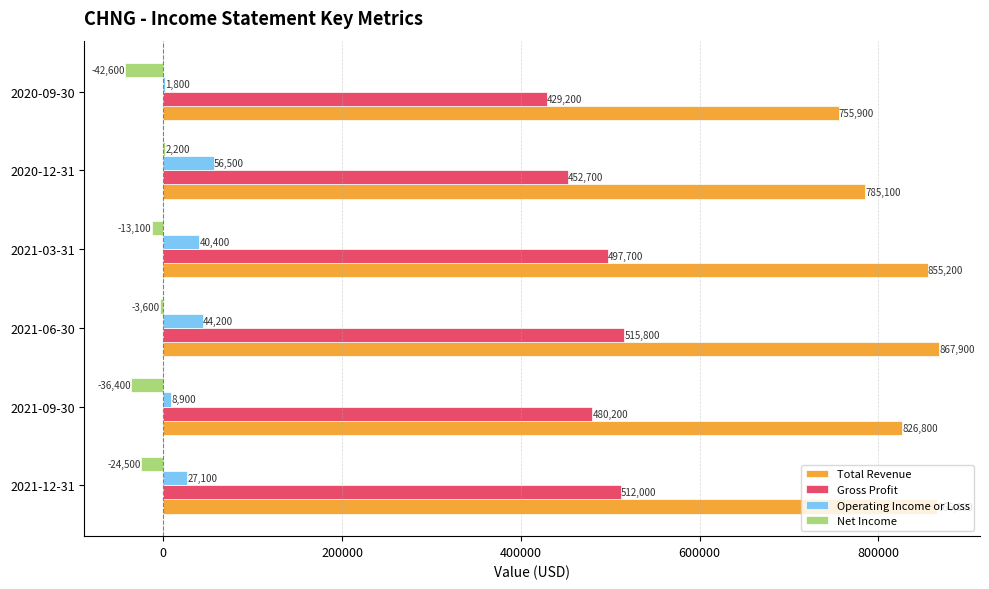

Which series has the largest total across all categories?

Total Revenue